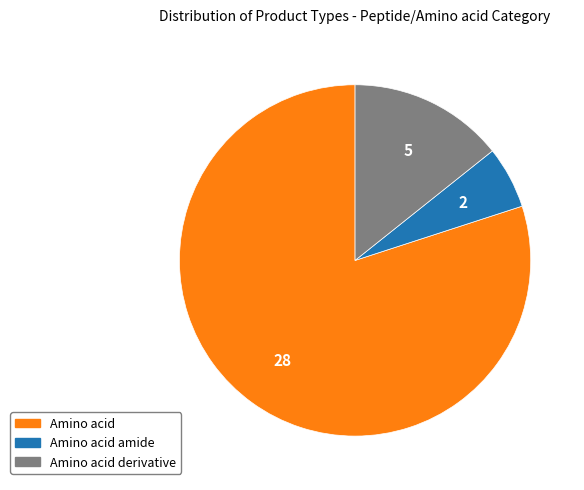

Is there a majority slice in this chart?

Yes